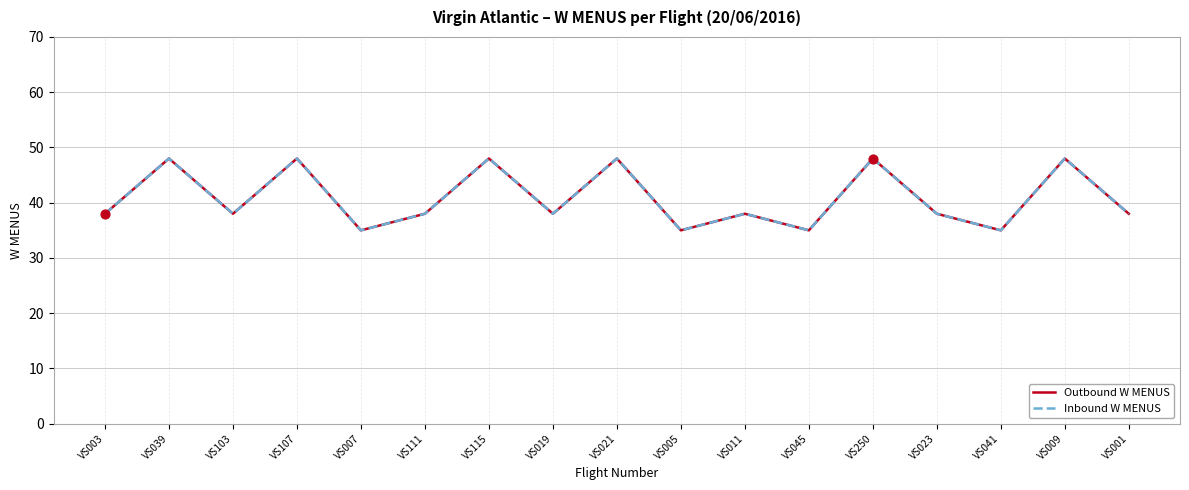

At which category is the sum across all series the highest?

VS039